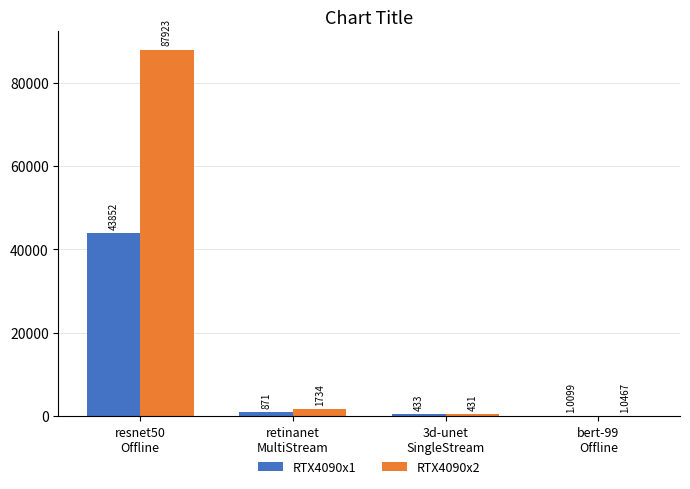

Which series has the widest spread of values?

RTX4090x2